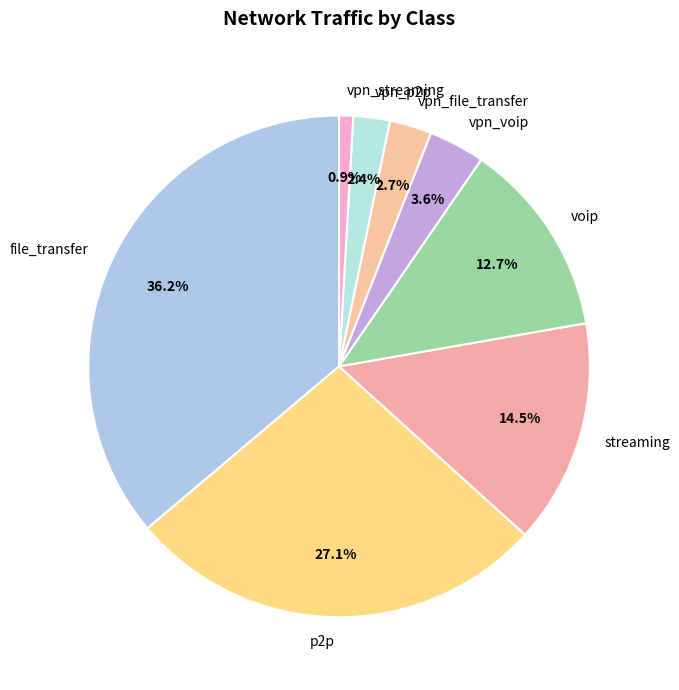

Is there any slice that represents more than half of the pie?

No